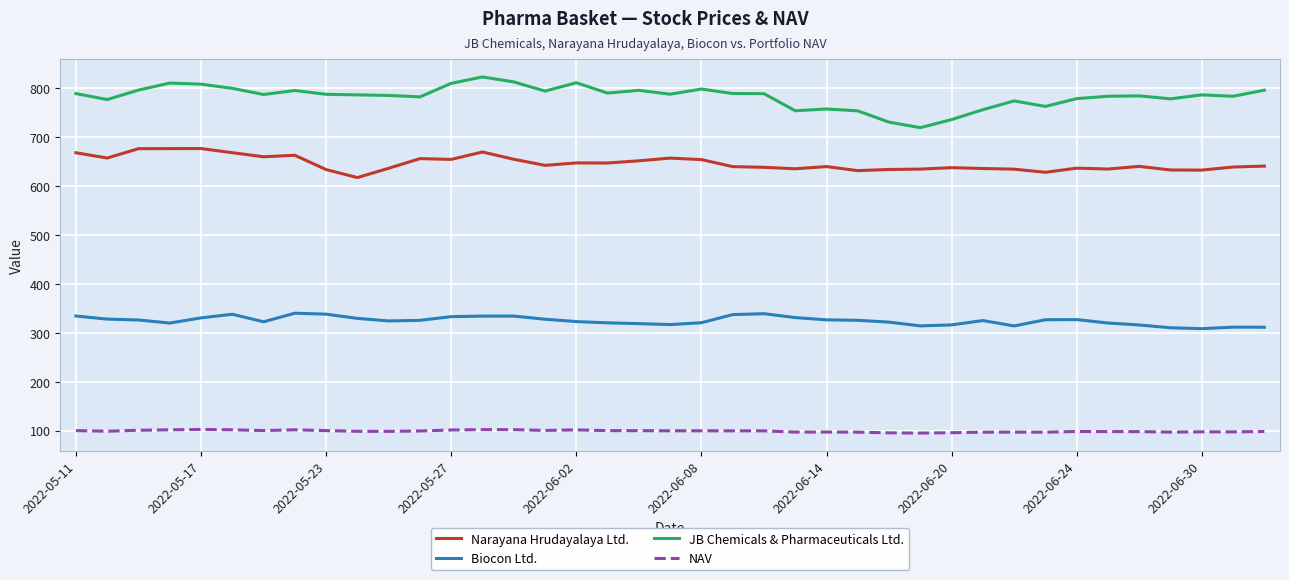

Which series has the widest spread of values?

JB Chemicals & Pharmaceuticals Ltd.